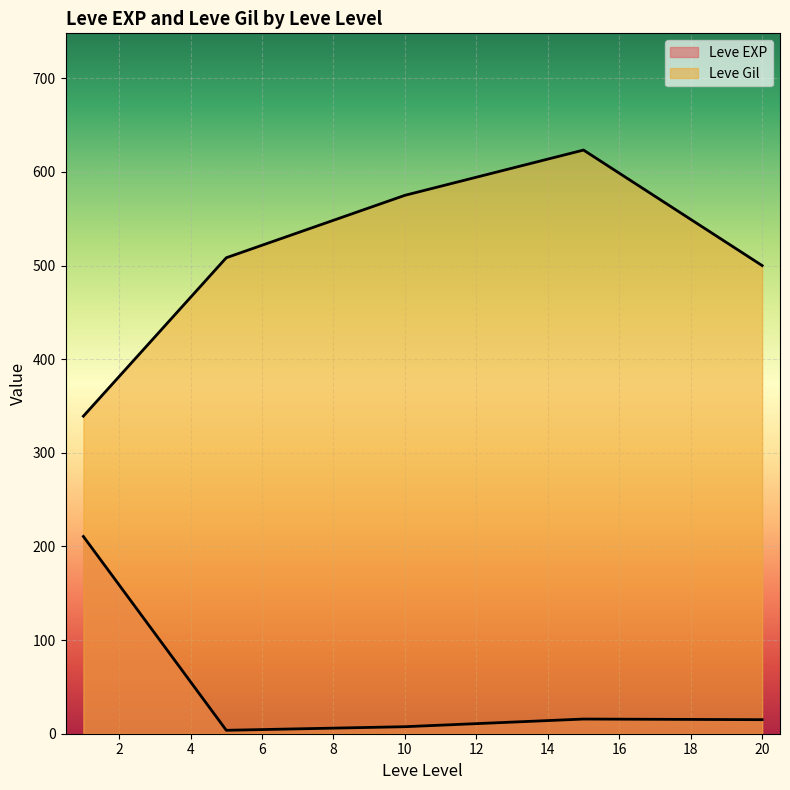

How many lines are shown in the chart?

2